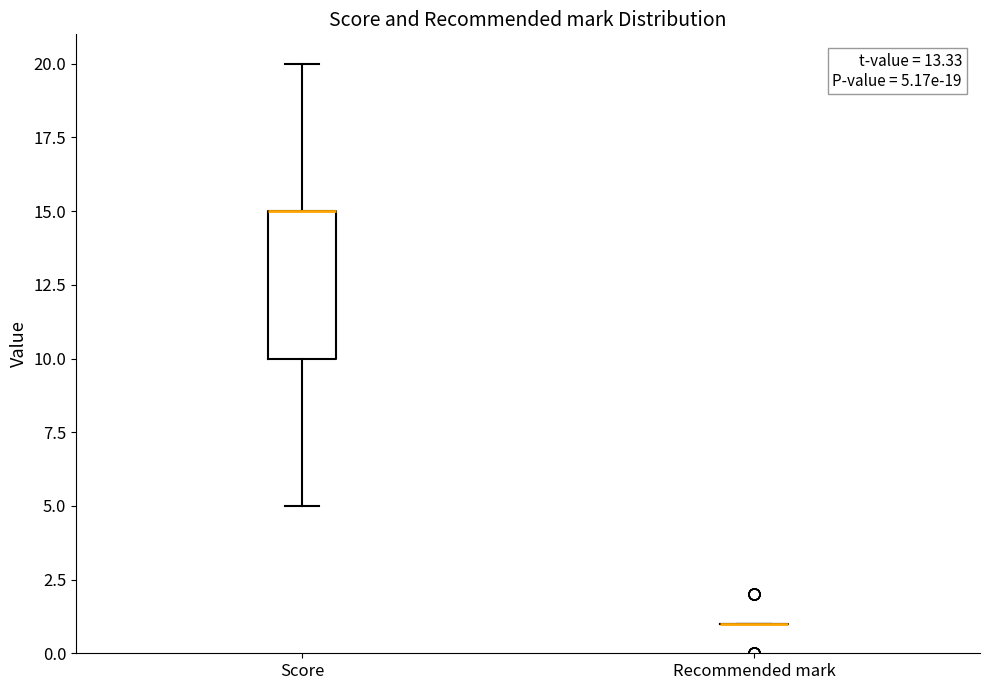

Which box is the tallest, from its lower edge to its upper edge?

Score